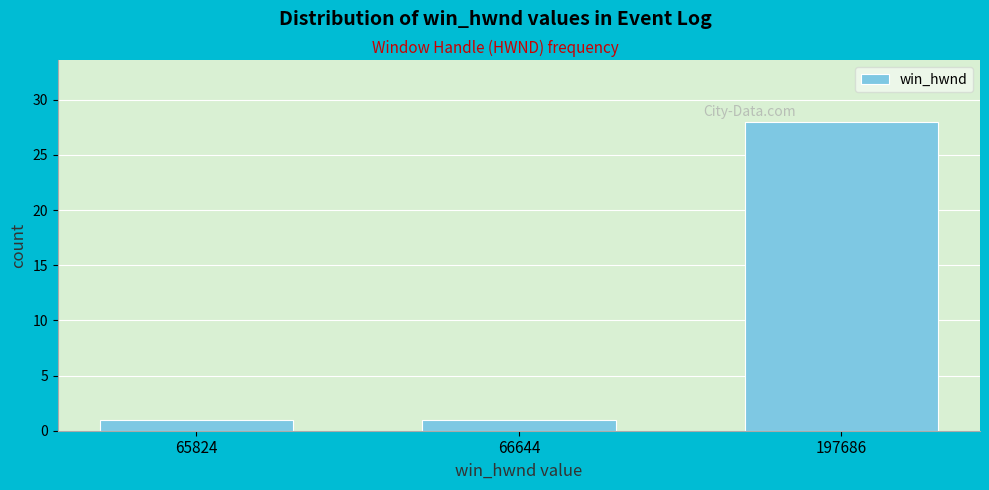

Reading left to right, extract all data points from this chart.

1	1	28